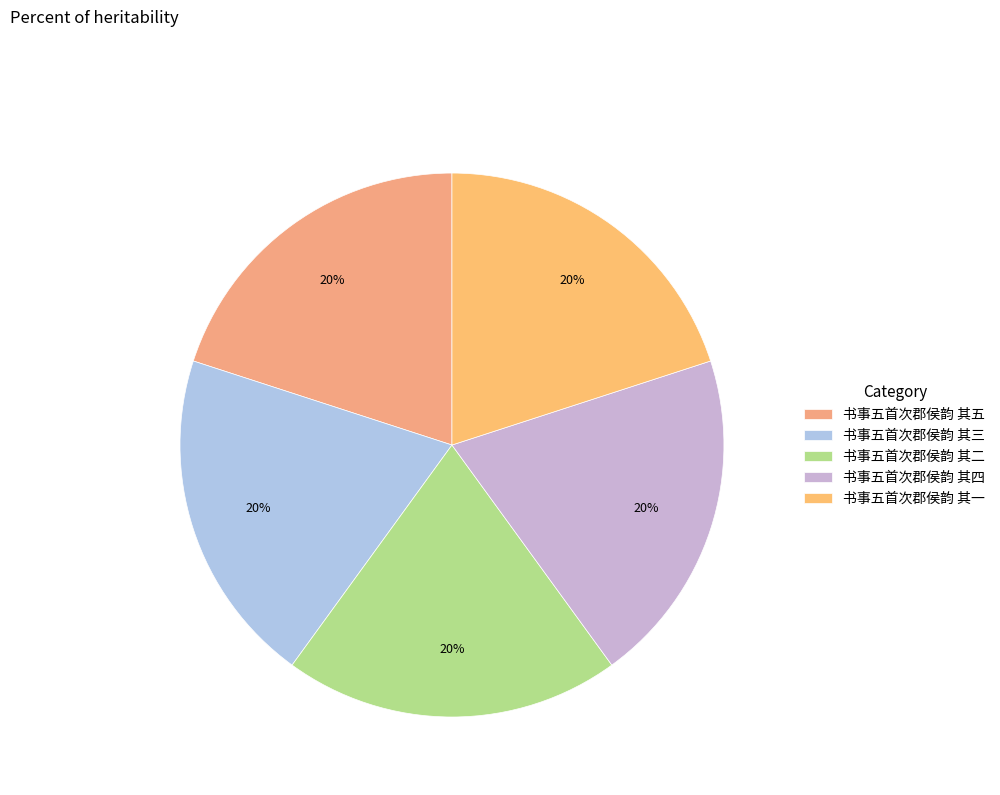

Does 书事五首次郡侯韵 其五 account for over 50% of the chart?

No